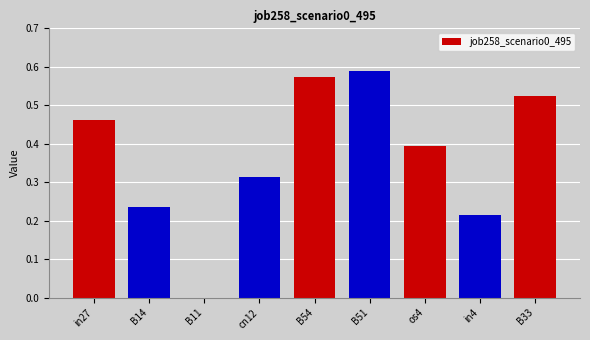

Which category has the highest value across all series?

B51